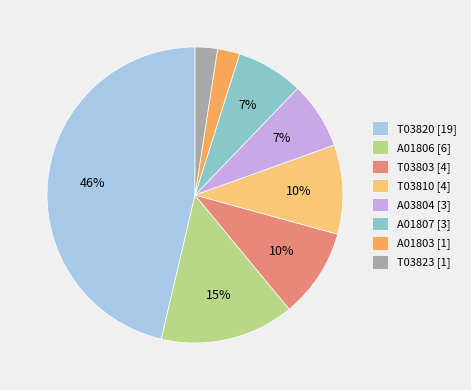

To the nearest percent, what percentage of the pie is A01803 [1]?

2%